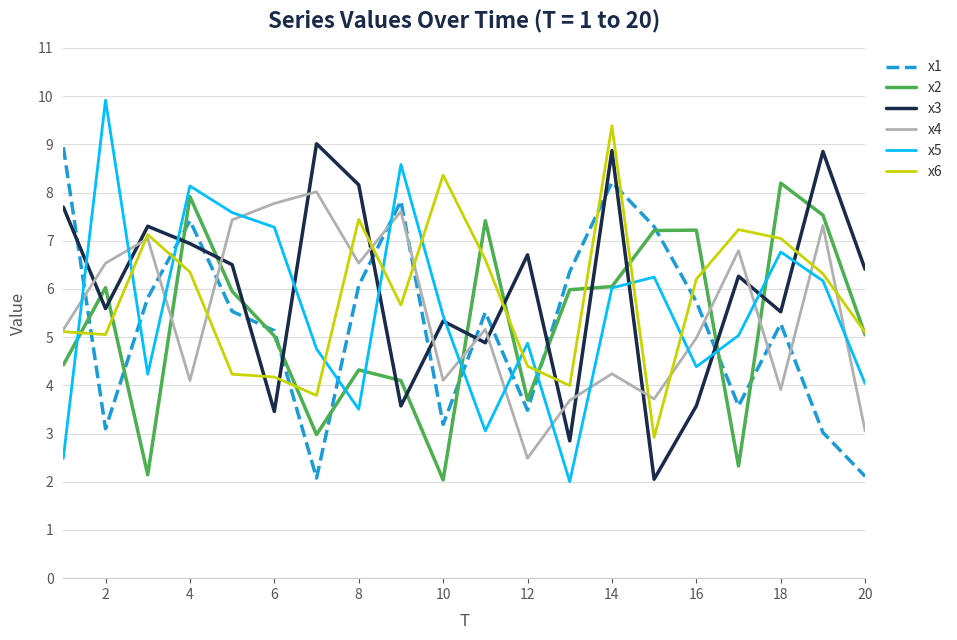

How many interior local peaks does the x4 series have?

7